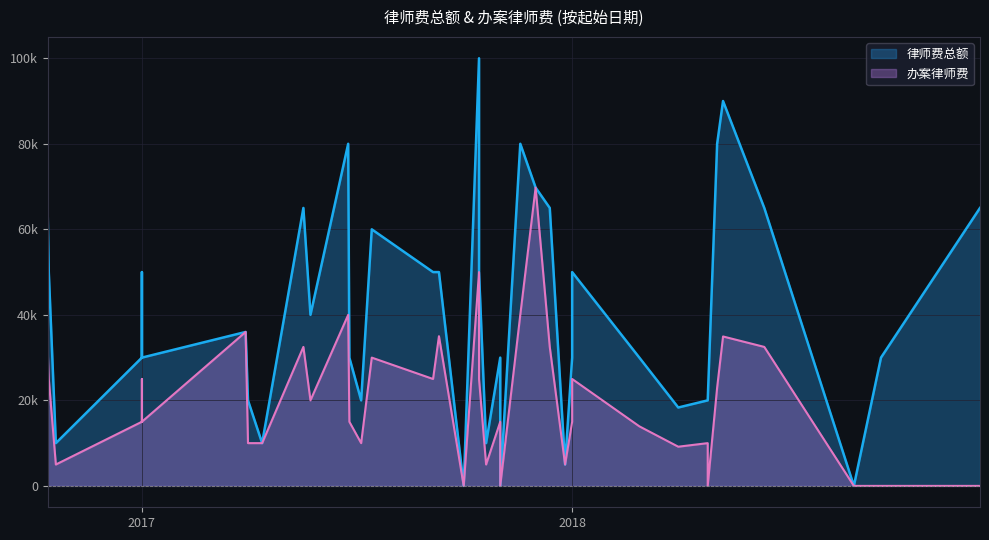

List the labels in order of 律师费总额 value, smallest first.

2018-08-28, 2017-10-01, 2017-11-01, 2017-12-26, 2017-10-20, 2017-04-13, 2016-10-20, 2018-04-01, 2018-04-26, 2018-04-26, 2017-04-01, 2017-07-06, 2017-11-01, 2018-09-20, 2018-02-27, 2018-01-01, 2018-01-01, 2017-06-26, 2017-01-01, 2017-01-01, 2017-03-30, 2017-05-24, 2017-10-14, 2018-01-01, 2017-09-10, 2016-10-14, 2017-01-01, 2017-09-05, 2017-07-15, 2018-12-13, 2016-10-13, 2018-06-13, 2017-12-13, 2017-05-18, 2017-12-01, 2018-05-04, 2017-11-18, 2017-06-25, 2018-05-09, 2017-10-14